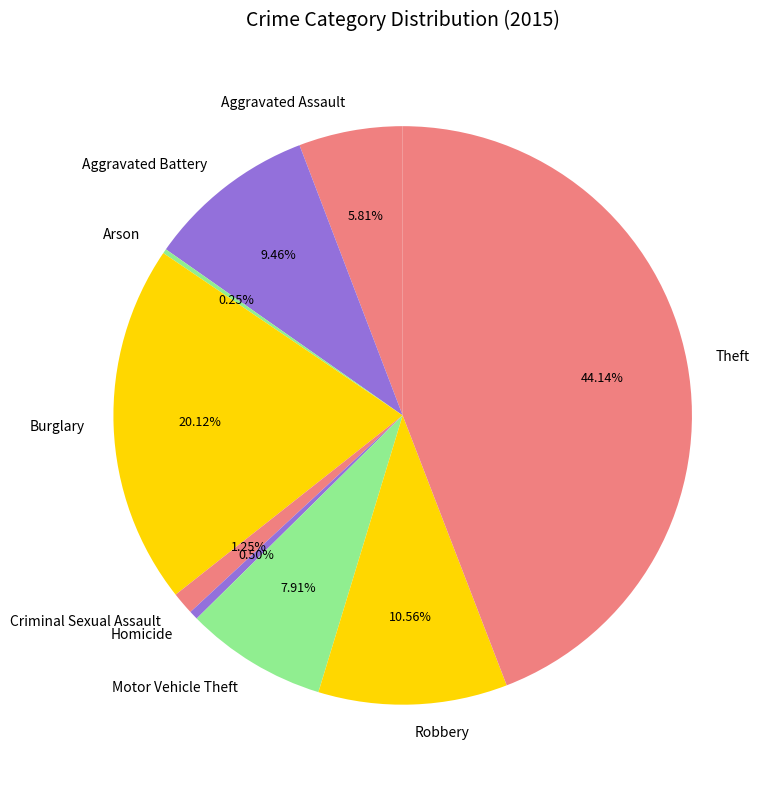

Which slice is the largest?

Theft